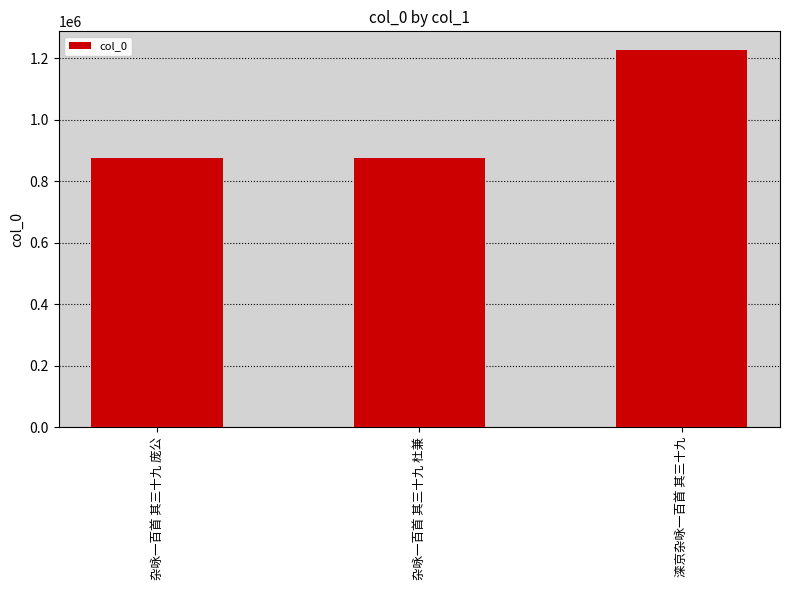

What is the label of the 2nd bar from the right?

杂咏一百首 其三十九 杜兼